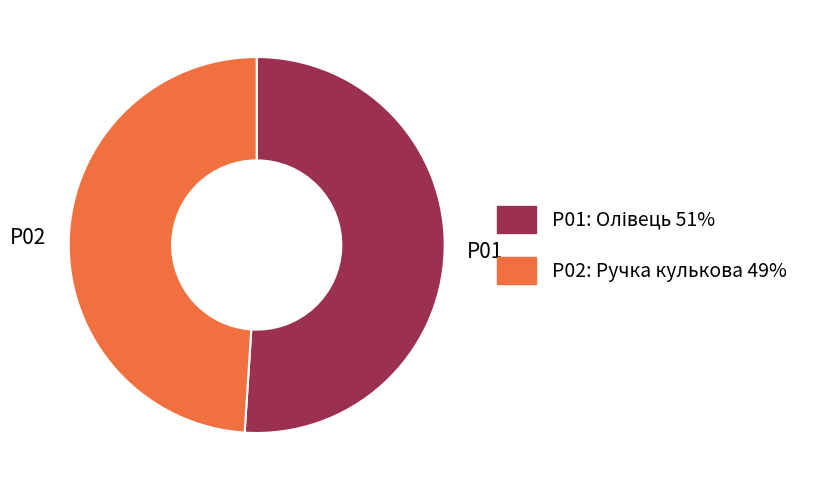

Which category has the smallest portion of the pie?

P02